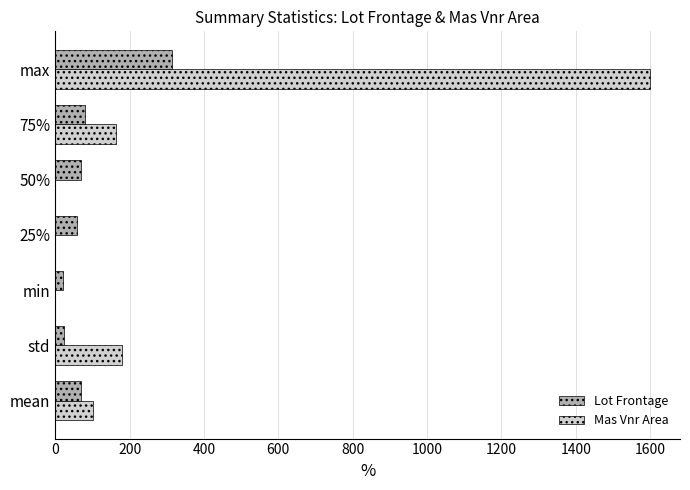

What is the maximum value shown in the chart?

1600.0